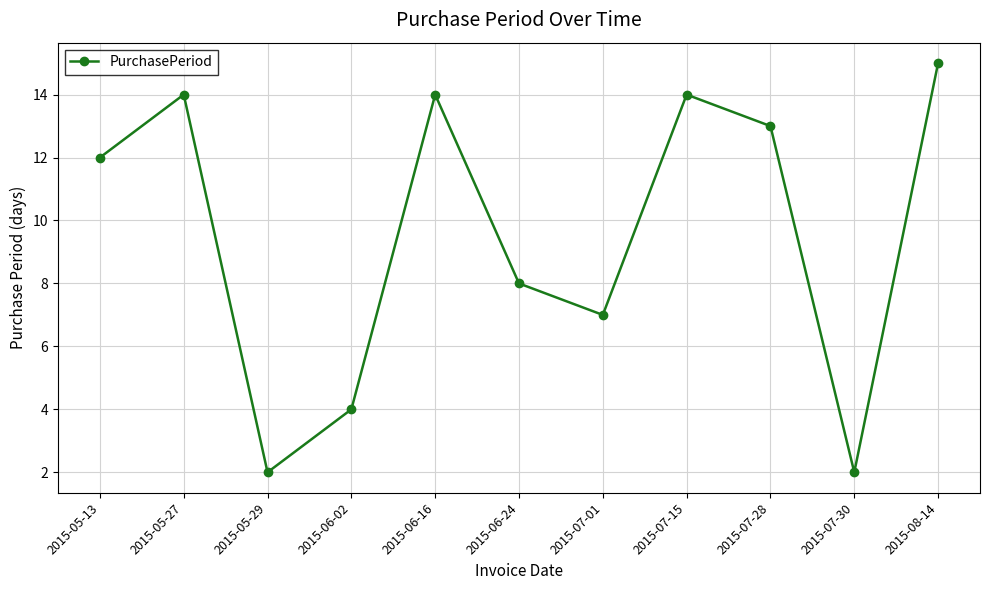

What position from the right is 2015-07-15?

4